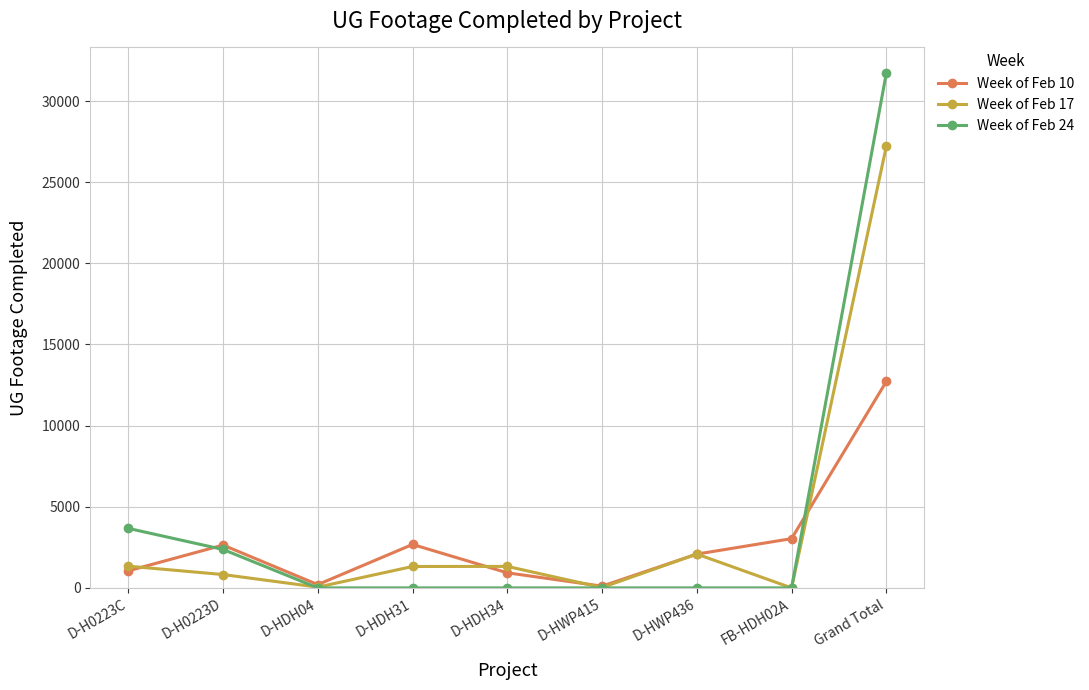

Which series has the largest range (max minus min)?

Week of Feb 24